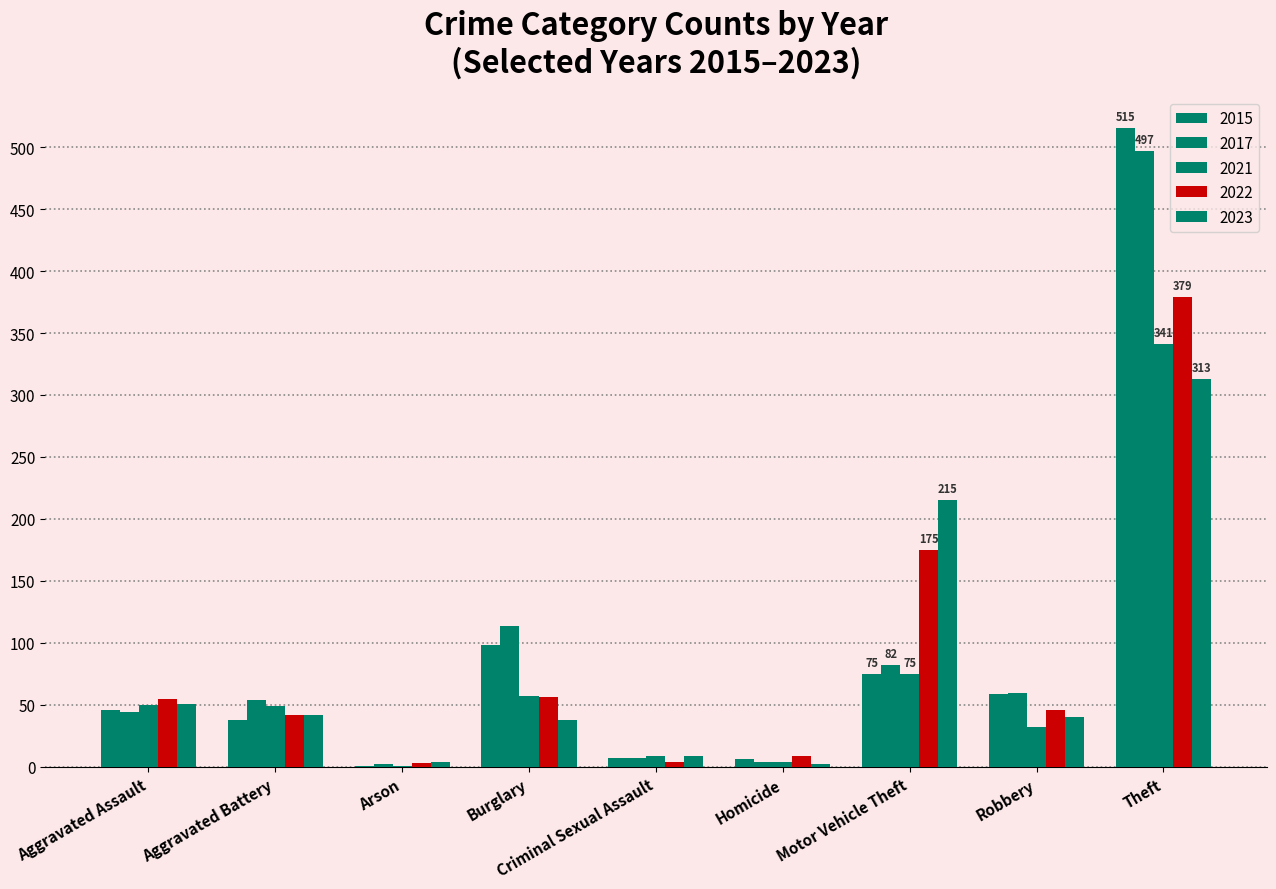

Does the chart contain stacked bars?

No